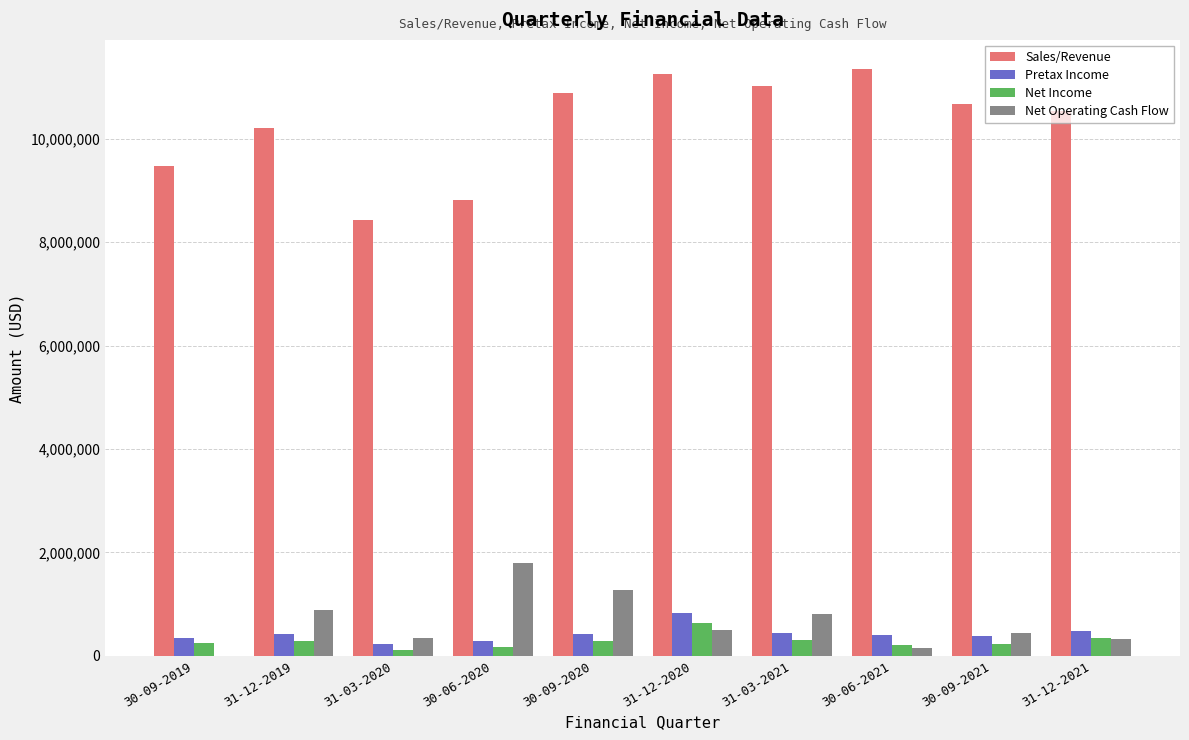

What is the difference between the Pretax Income values at 31-12-2021 and 30-09-2020?

55000